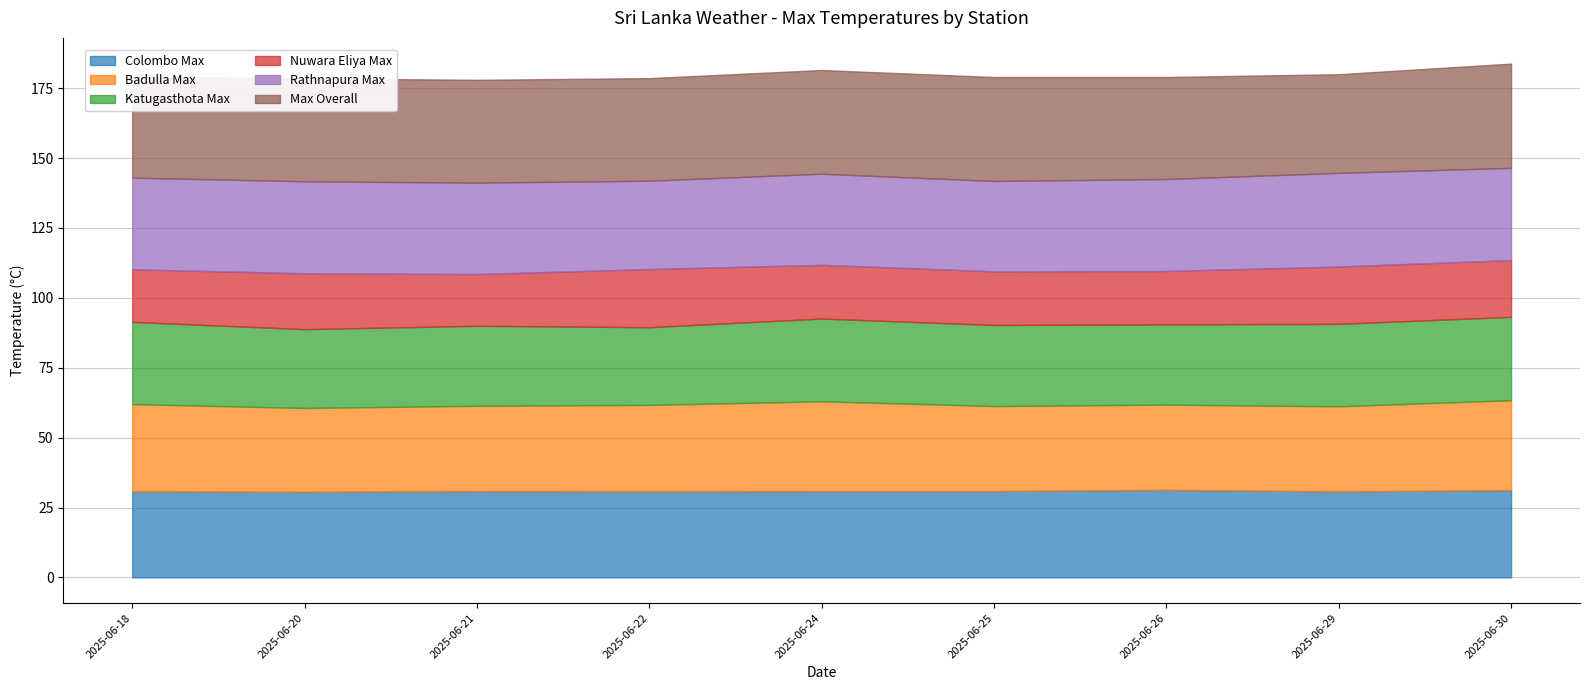

What is the total value across all series at 2025-06-21?

178.0